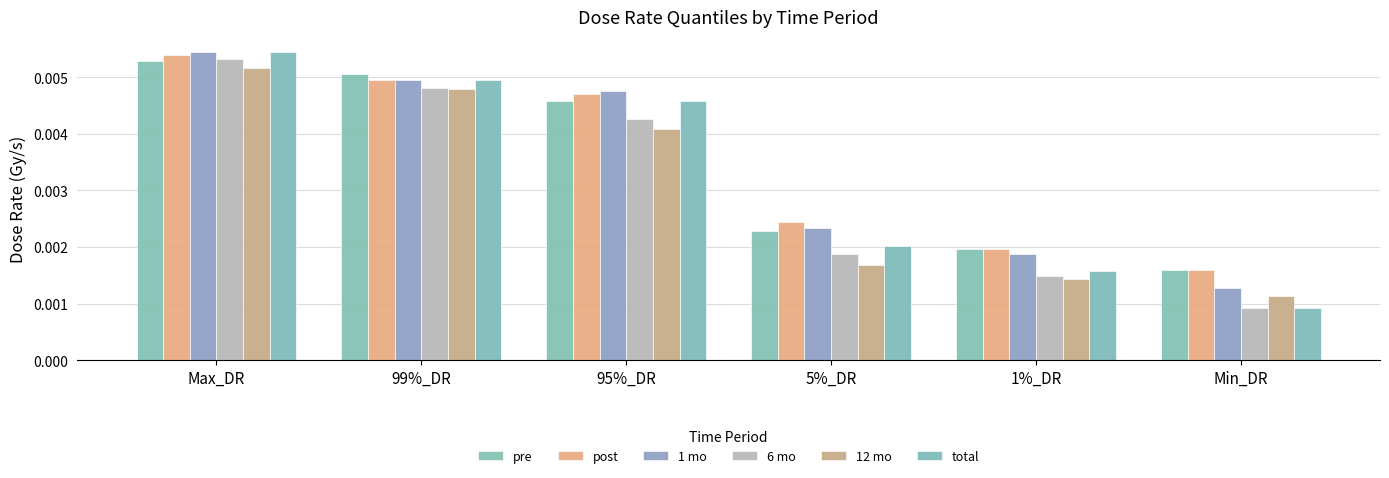

What position from the left is Max_DR?

1